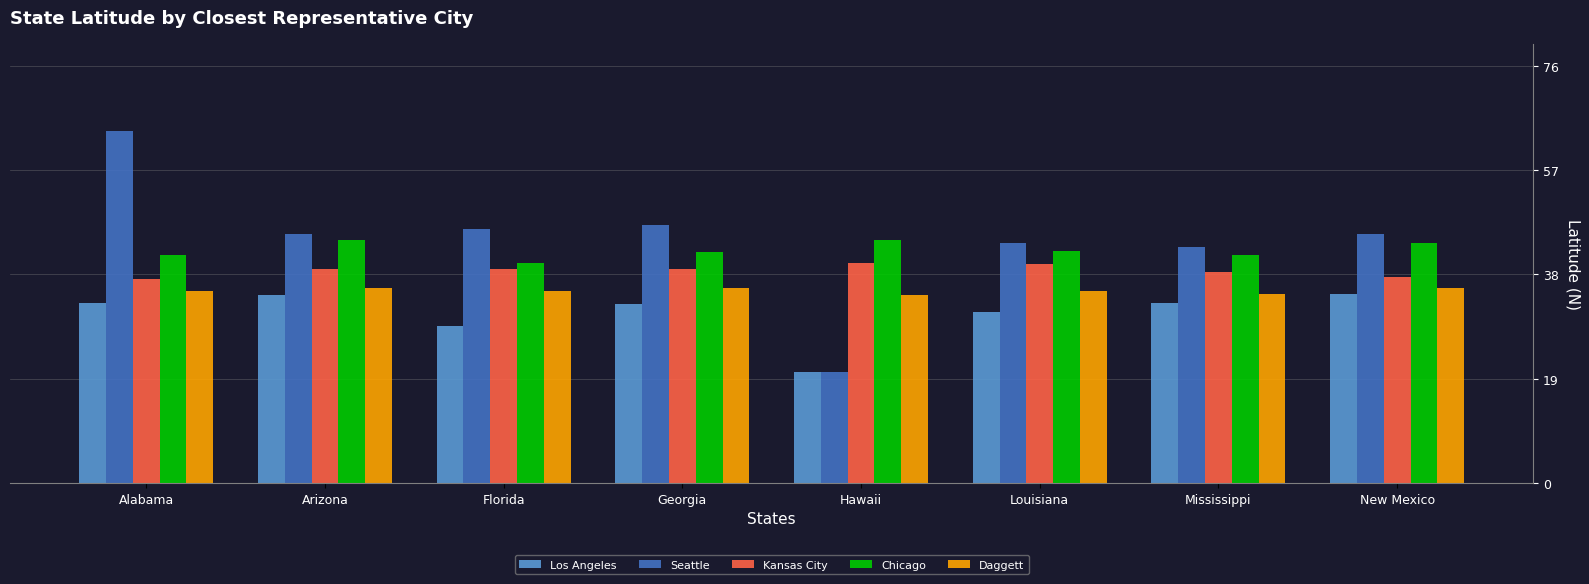

What is the average value of the Kansas City series?

38.8